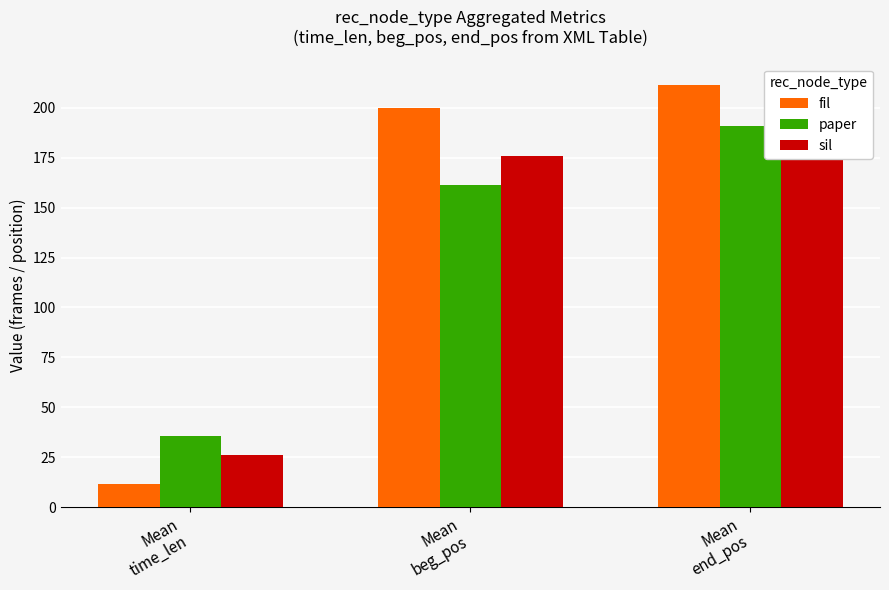

Rank the series by their average value, from highest to lowest.

fil, sil, paper